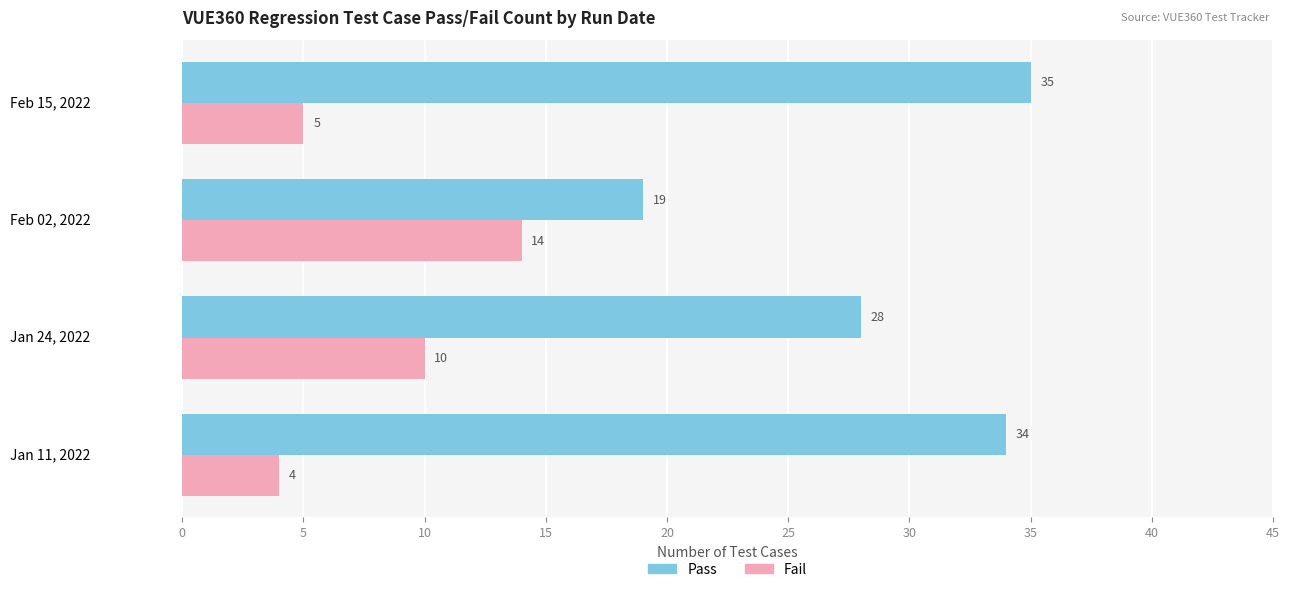

At how many categories does at least one series exceed 26?

3